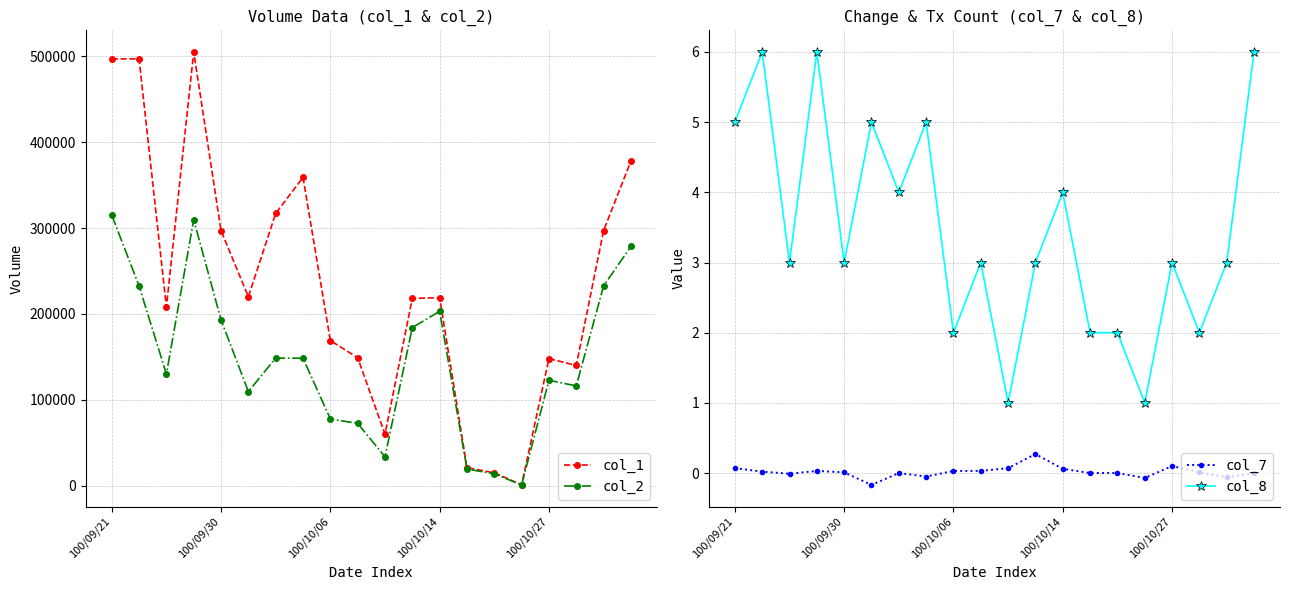

Reading right to left, transcribe all the data shown in this chart.

col_1: 378000.0	297000.0	140000.0	148000.0	1000.0	15000.0	21000.0	219000.0	218000.0	60000.0	149000.0	169000.0	359000.0	317000.0	220000.0	297000.0	505000.0	208000.0	497000.0	497000.0
col_2: 278560.0	232650.0	116200.0	122760.0	850.0	13900.0	19320.0	203070.0	184110.0	33600.0	72510.0	77740.0	148400.0	148590.0	109600.0	193050.0	309730.0	129950.0	232600.0	315110.0
col_7: 0.0	-0.1	0.0	0.1	-0.1	0.0	0.0	0.1	0.3	0.1	0.0	0.0	-0.1	0.0	-0.2	0.0	0.0	-0.0	0.0	0.1
col_8: 6.0	3.0	2.0	3.0	1.0	2.0	2.0	4.0	3.0	1.0	3.0	2.0	5.0	4.0	5.0	3.0	6.0	3.0	6.0	5.0